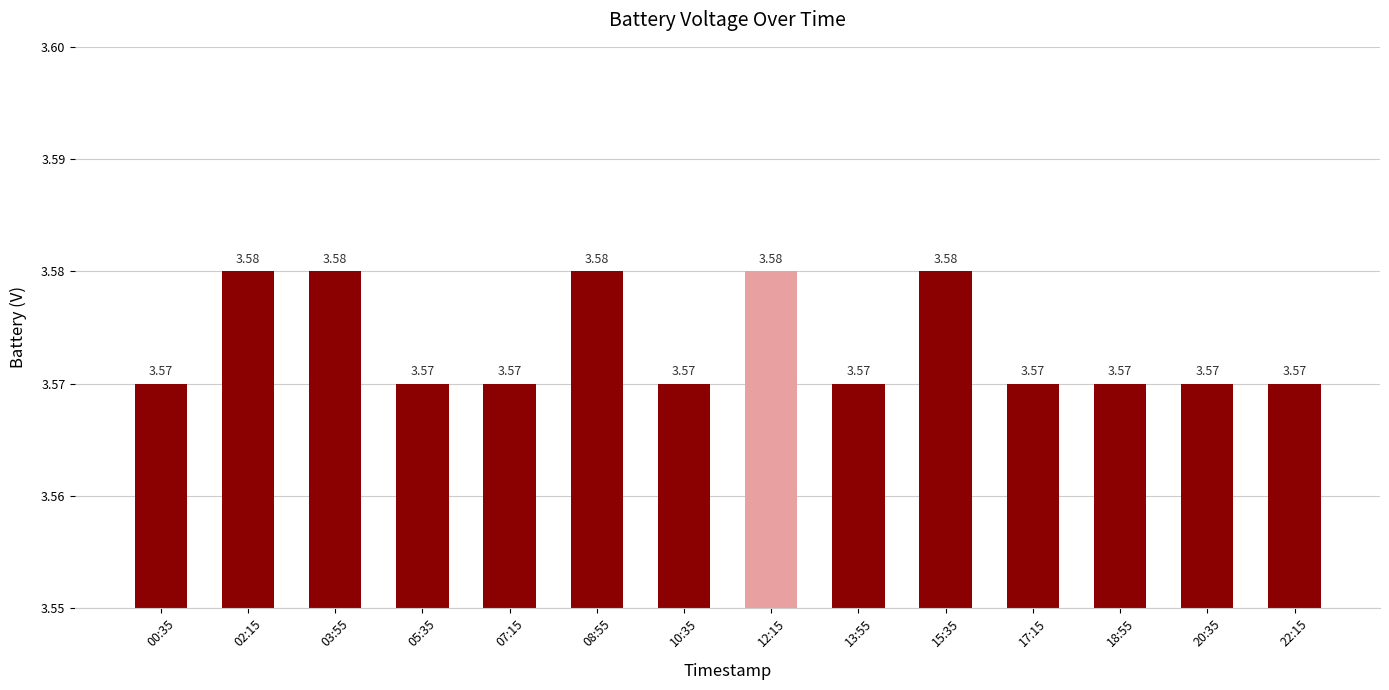

What is the label of the 3rd bar from the left?

03:55